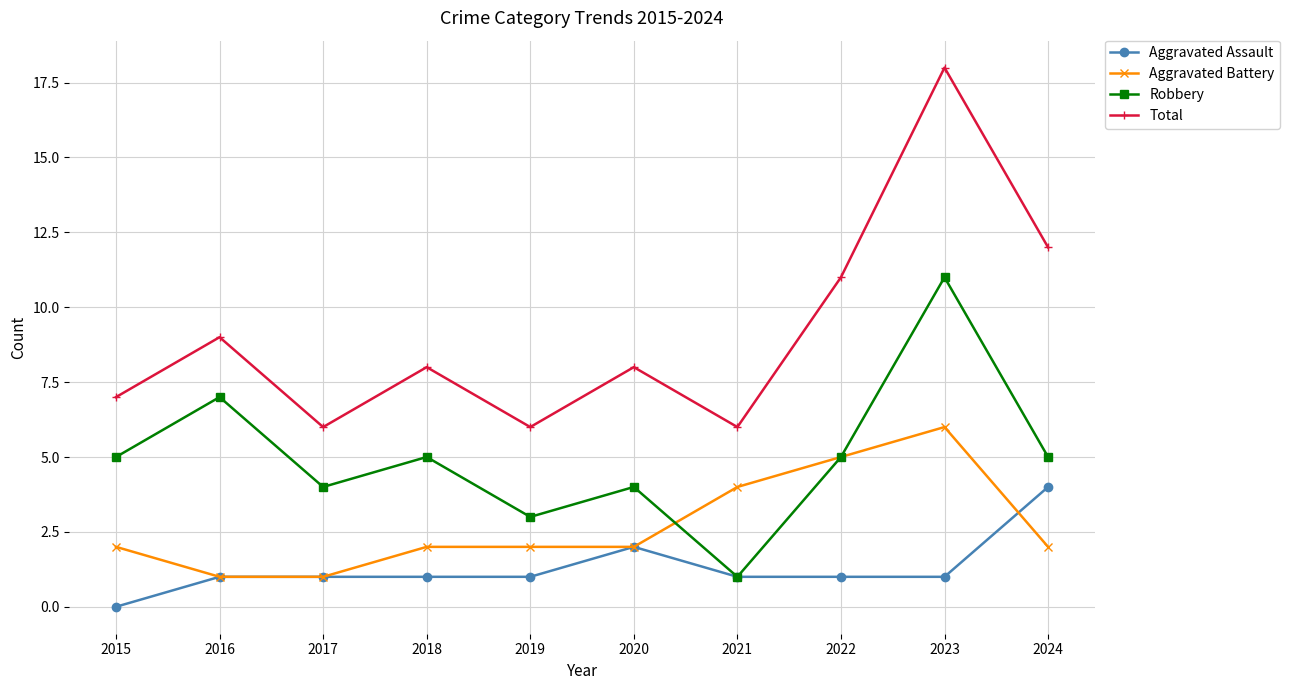

True or false: Total and Robbery cross at least once.

False